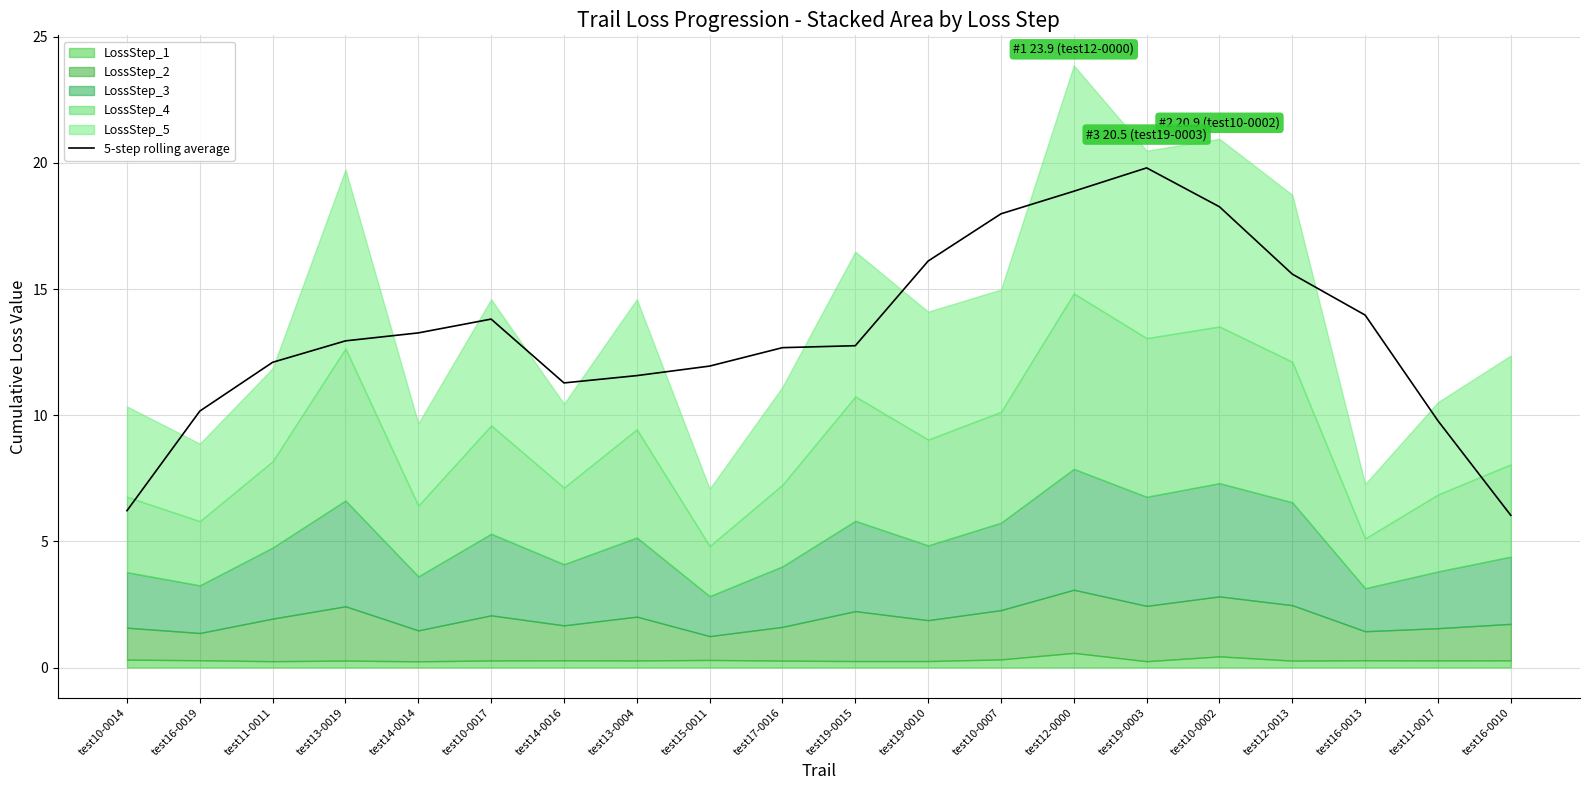

What is the value of the 20th point from the left?

6.0